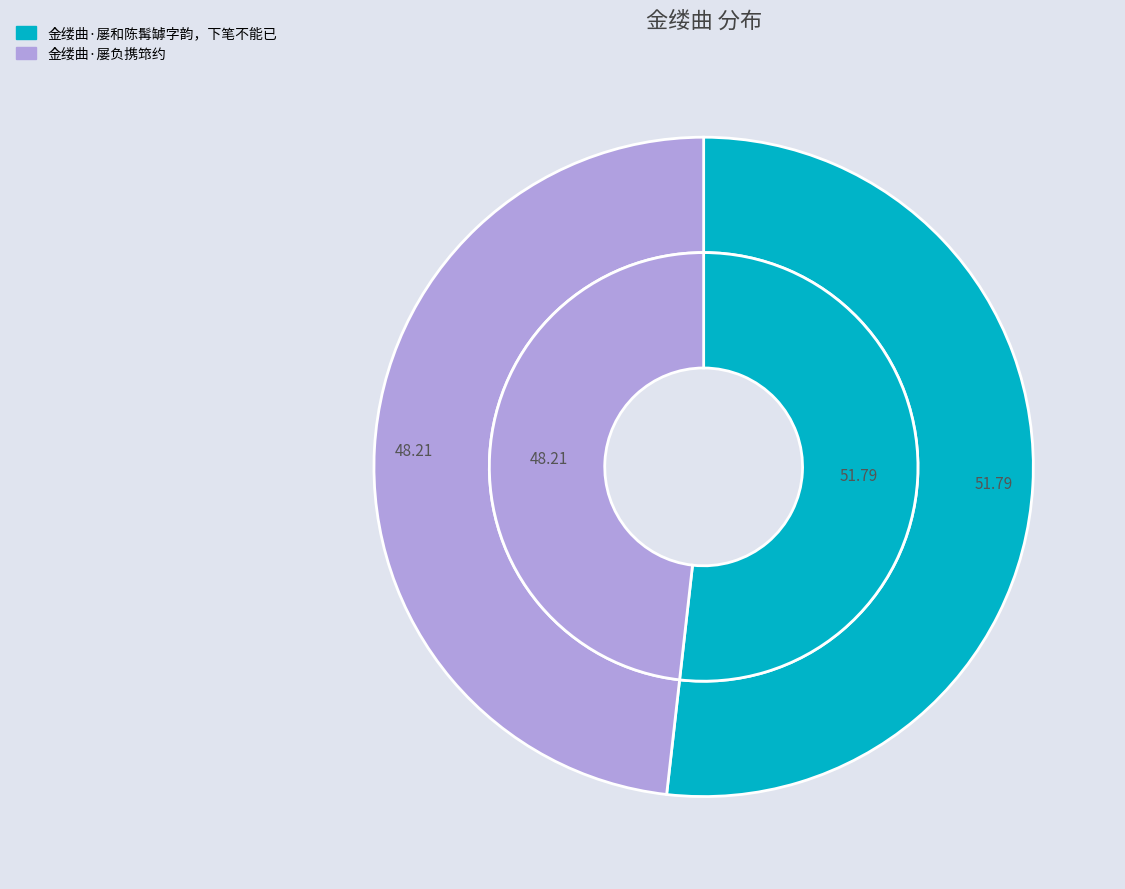

What is the smallest slice in the pie chart?

金缕曲·屡负携筇约